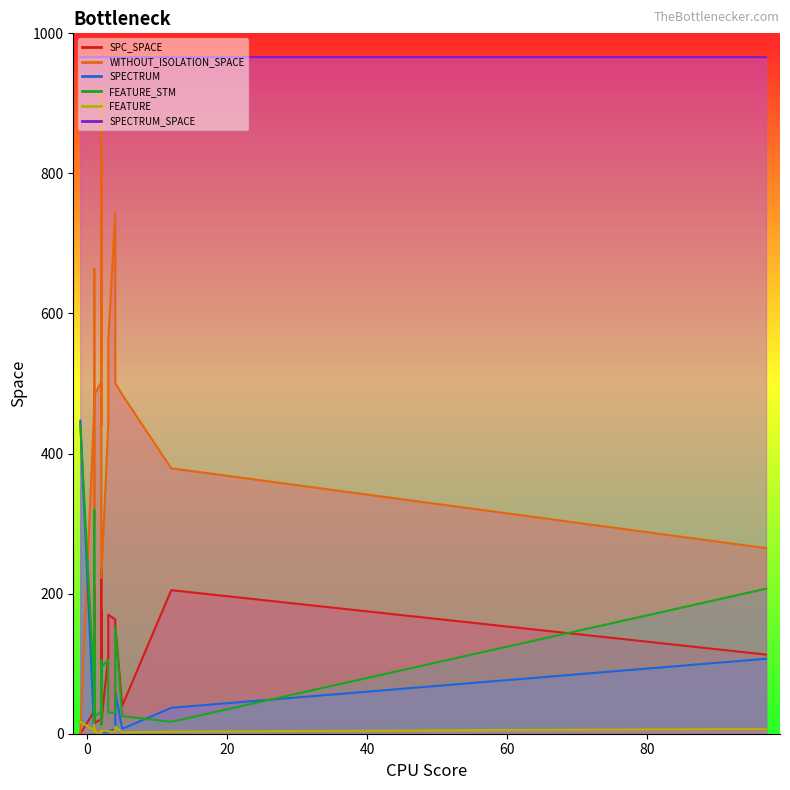

What is the spread (max minus min) of values at 1?

965